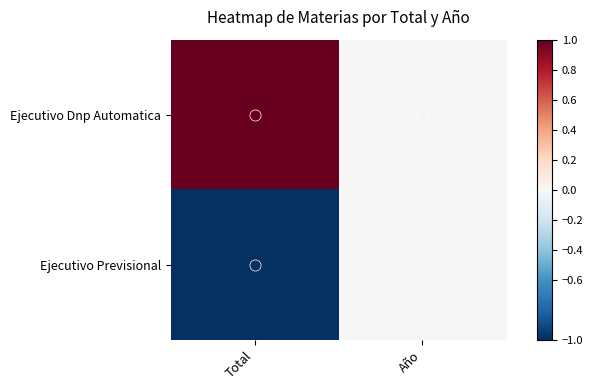

List the series in order of their peak value, lowest first.

Ejecutivo Previsional, Ejecutivo Dnp Automatica